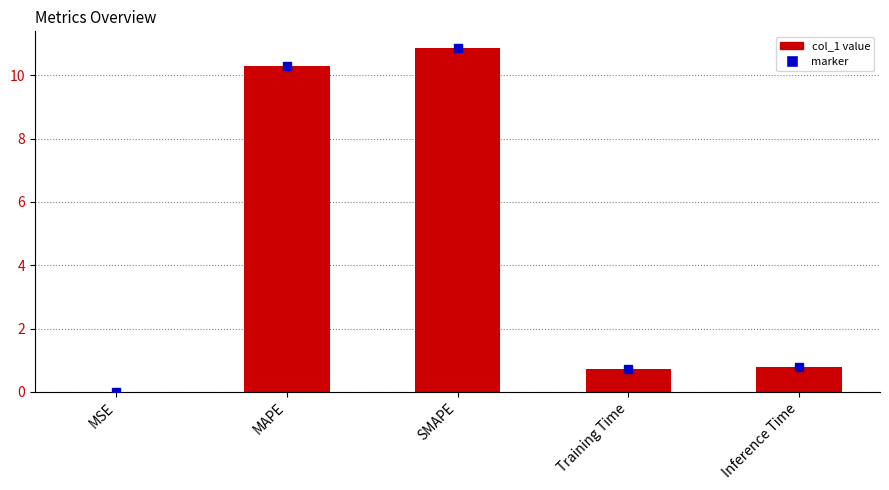

What is the change in value from SMAPE to Training Time?

-10.1